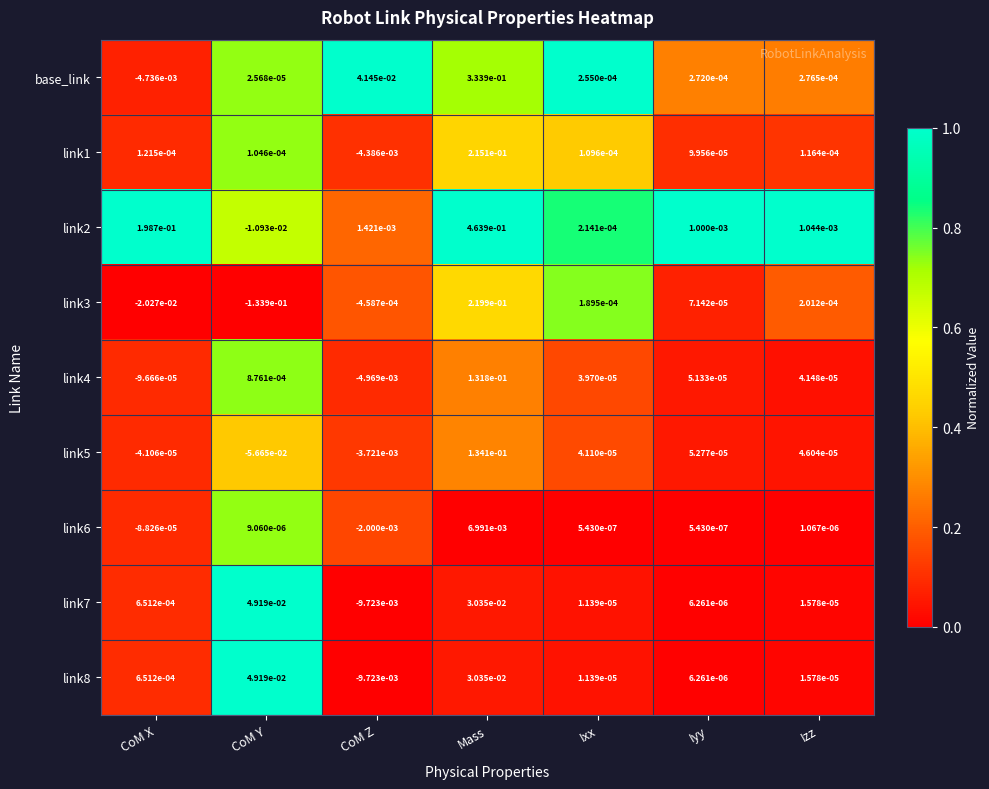

Which label corresponds to the largest value in the chart?

Mass